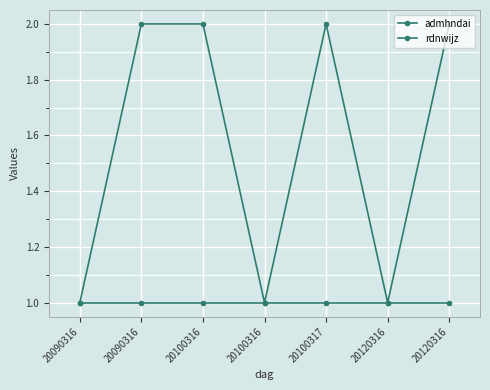

How many lines are shown in the chart?

2